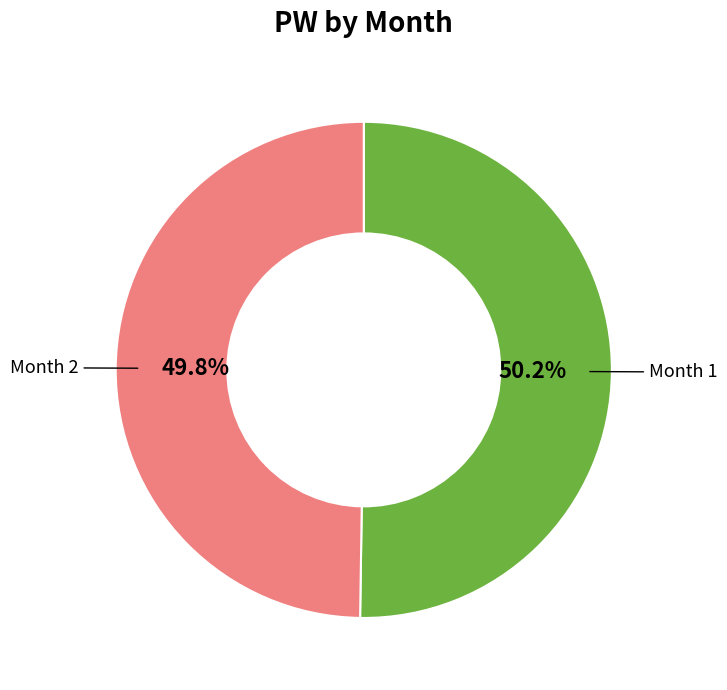

Is there any slice that represents more than half of the pie?

Yes